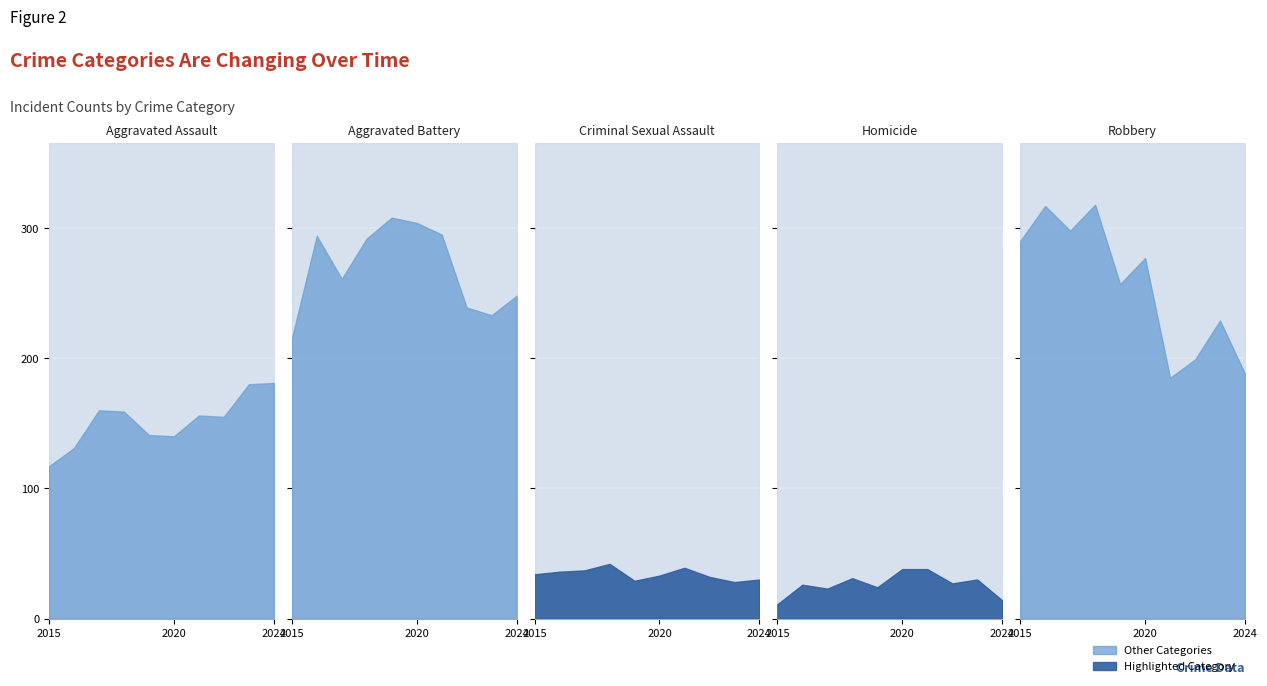

What is the sum of the Aggravated Battery values at 2021 and 2017?

556